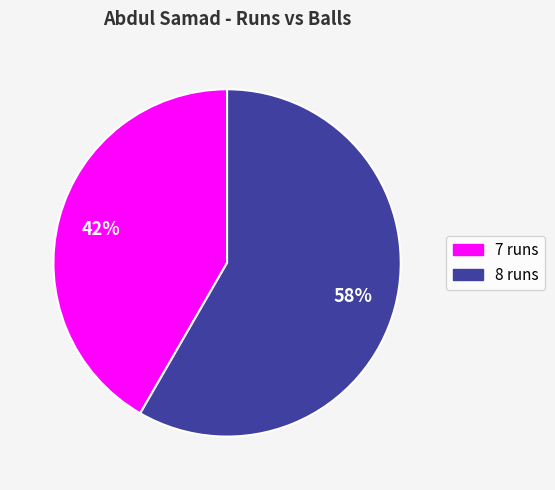

To the nearest percent, what is the average slice percentage?

50%